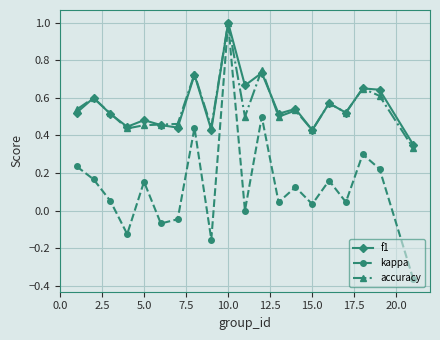

True or false: accuracy has more than 1 interior local peaks.

True